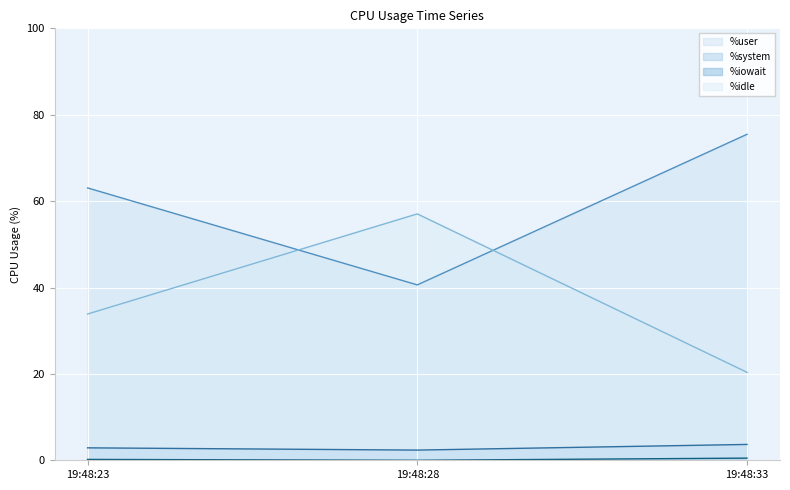

What are all the series names shown in the legend?

%user, %system, %iowait, %idle